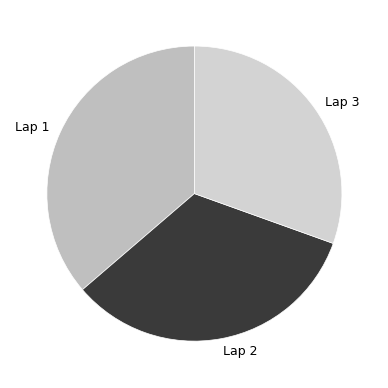

The Lap 3 slice represents 30% of the pie. True or false?

True